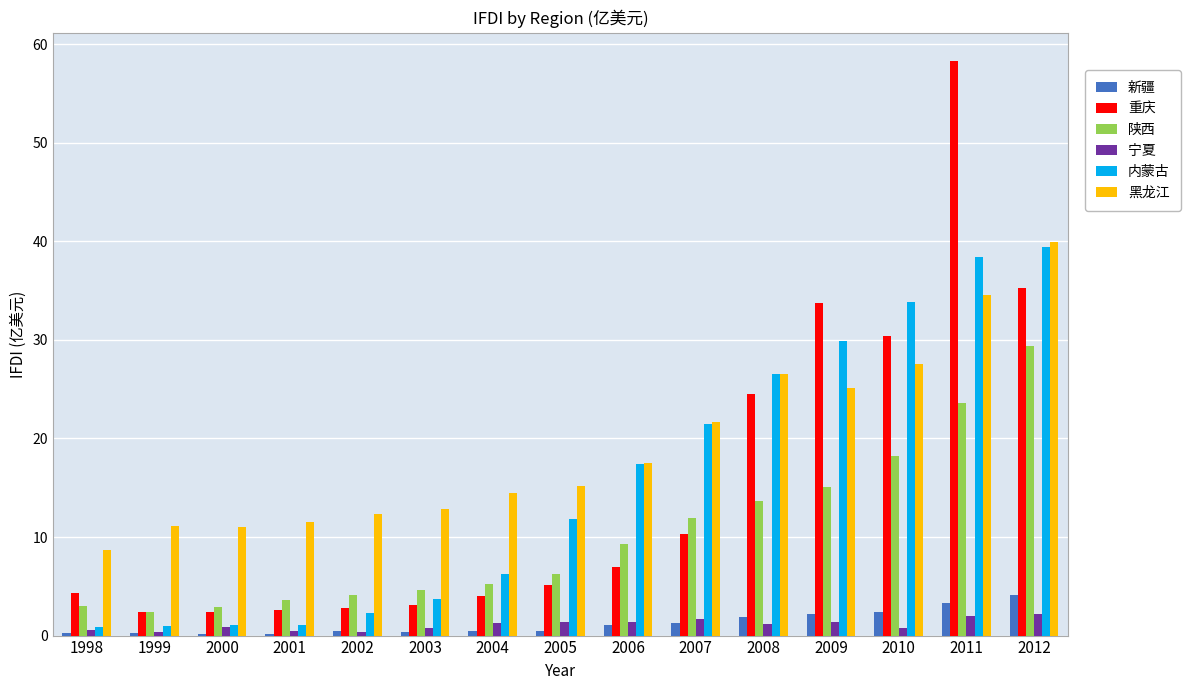

The value of 宁夏 at 2000 is 0.9. True or false?

True